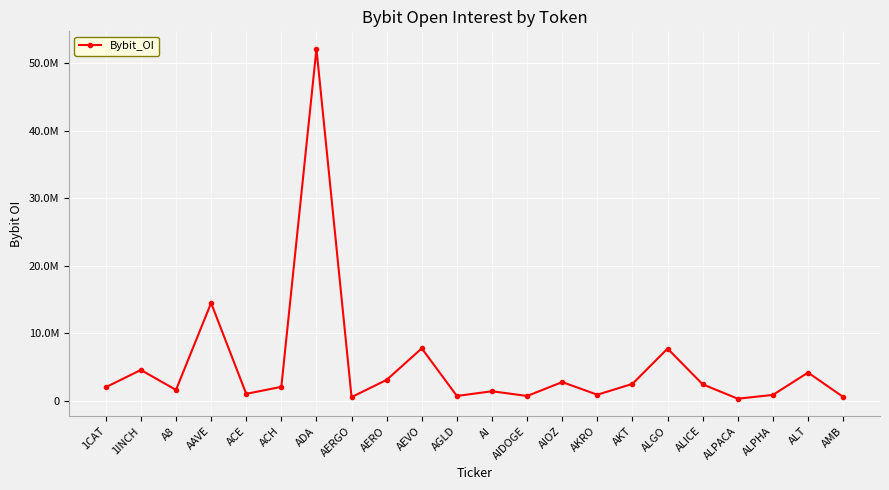

Reading right to left, what are all the values shown in this chart?

AMB=595838	ALT=4194671	ALPHA=886339	ALPACA=329141	ALICE=2454611	ALGO=7738822	AKT=2524156	AKRO=919350	AIOZ=2786821	AIDOGE=728260	AI=1432117	AGLD=733372	AEVO=7777205	AERO=3115547	AERGO=565551	ADA=52097707	ACH=2085402	ACE=1046604	AAVE=14491031	A8=1626383	1INCH=4581701	1CAT=2028366